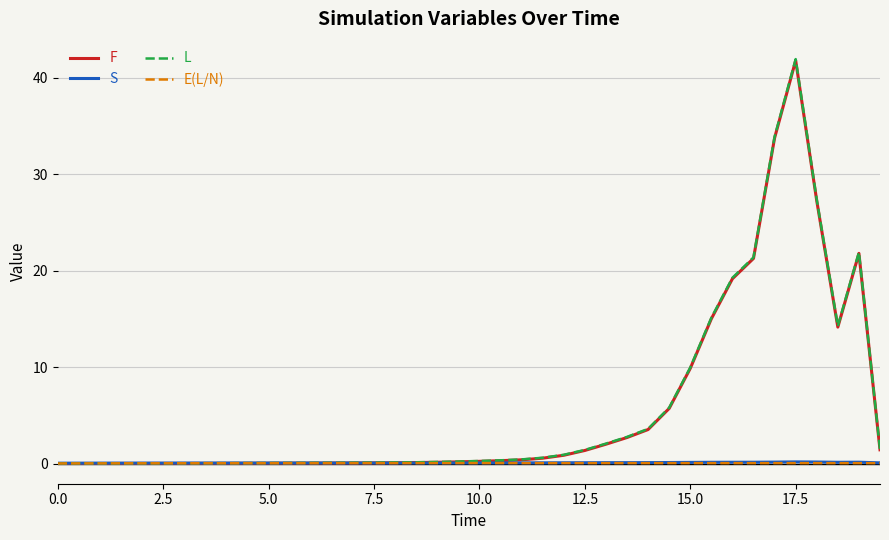

What is the highest value of the F series?

41.8